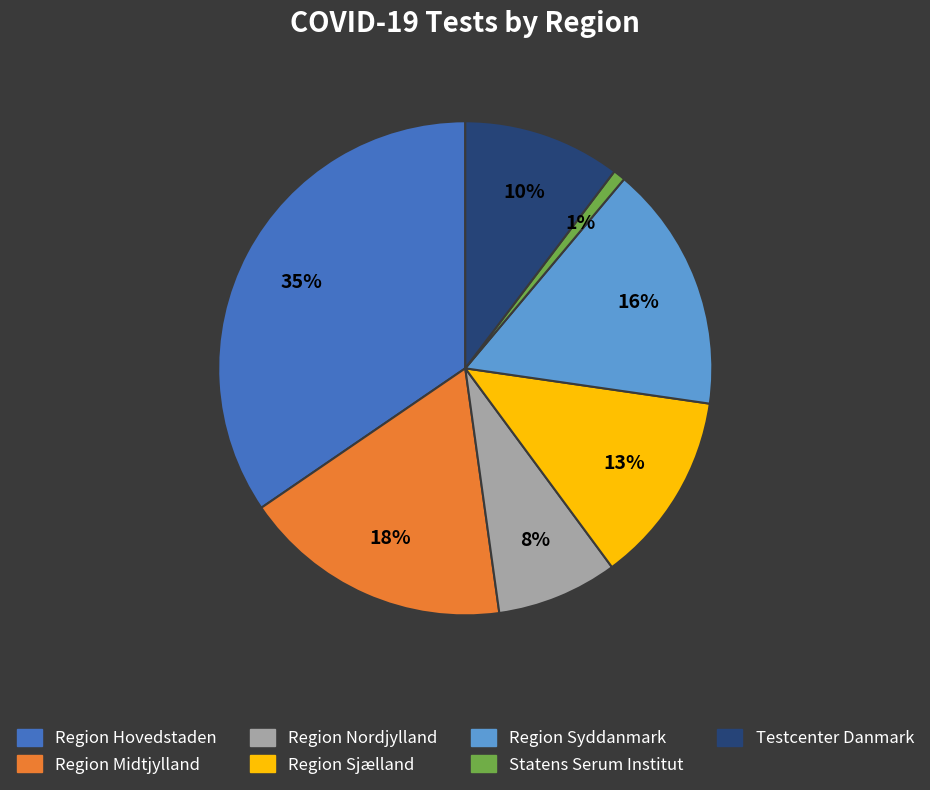

Does Region Midtjylland represent more than half of the total?

No